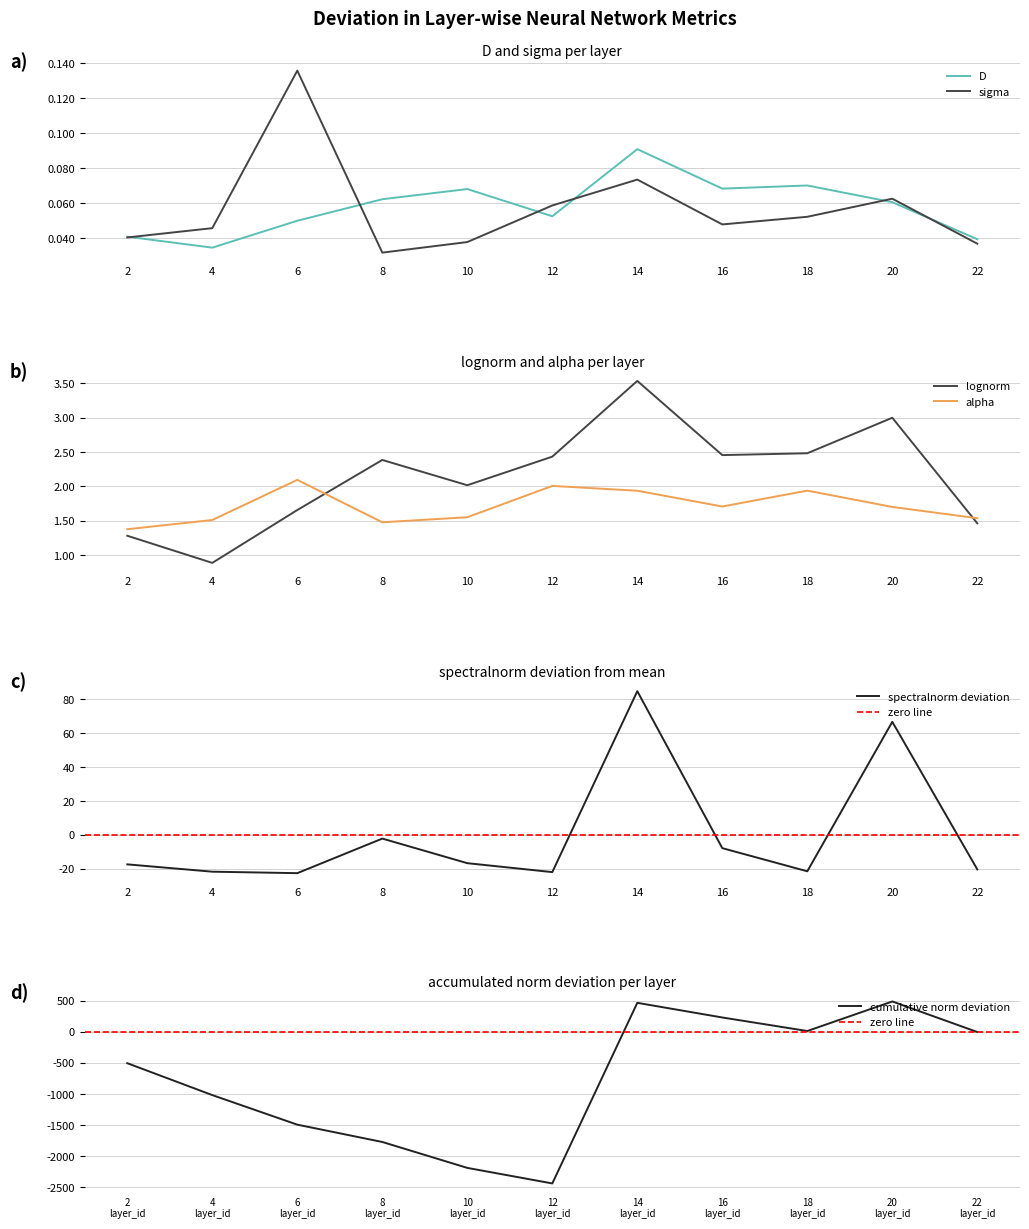

Reading left to right, transcribe all the data shown in this chart.

D: 0.0	0.0	0.1	0.1	0.1	0.1	0.1	0.1	0.1	0.1	0.0
sigma: 0.0	0.0	0.1	0.0	0.0	0.1	0.1	0.0	0.1	0.1	0.0
alpha: 1.4	1.5	2.1	1.5	1.6	2.0	1.9	1.7	1.9	1.7	1.5
spectralnorm: -17.3	-21.7	-22.5	-2.1	-16.6	-21.9	84.9	-7.8	-21.4	66.8	-20.3
lognorm: 1.3	0.9	1.7	2.4	2.0	2.4	3.5	2.5	2.5	3.0	1.5